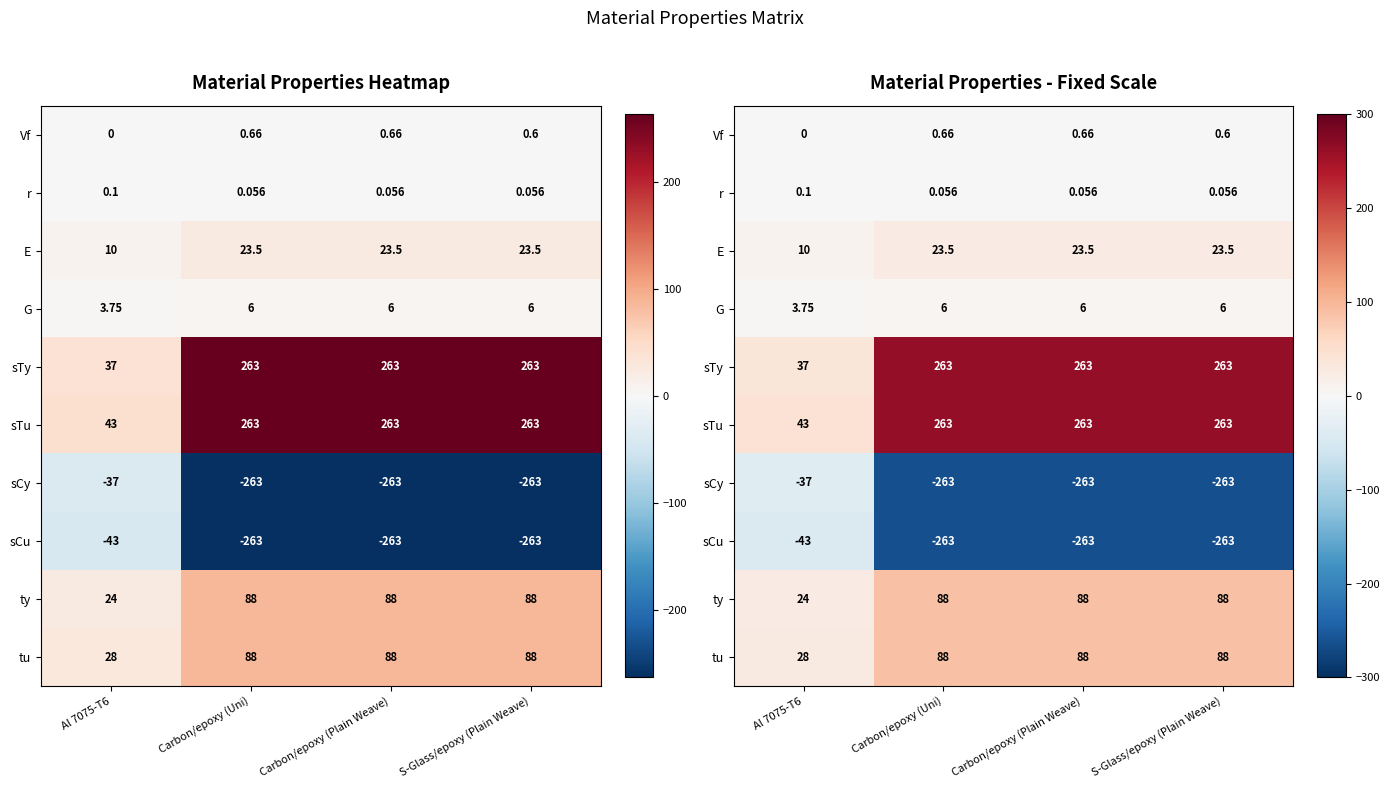

What is the average value of the ty series?

72.0